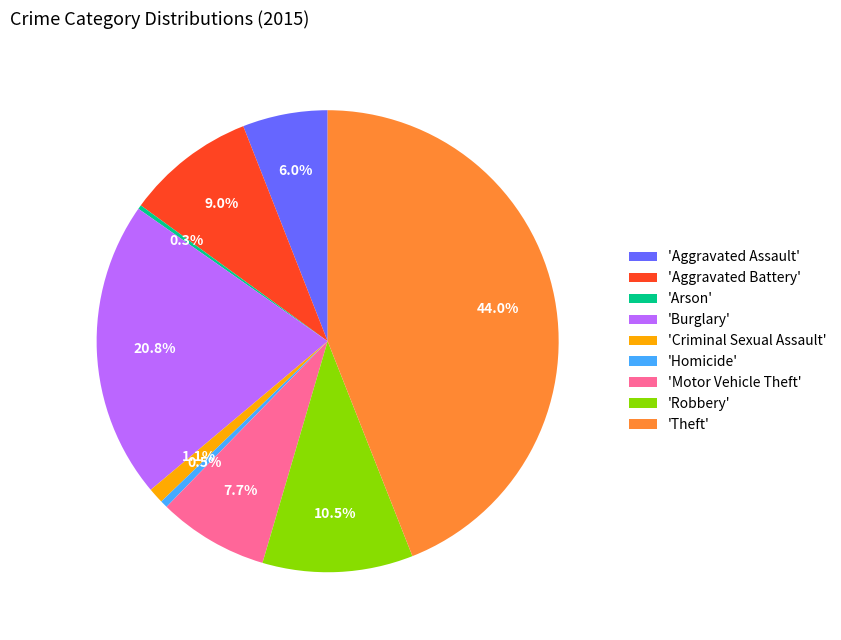

Combined, do 'Robbery' and 'Motor Vehicle Theft' account for over 50%?

No